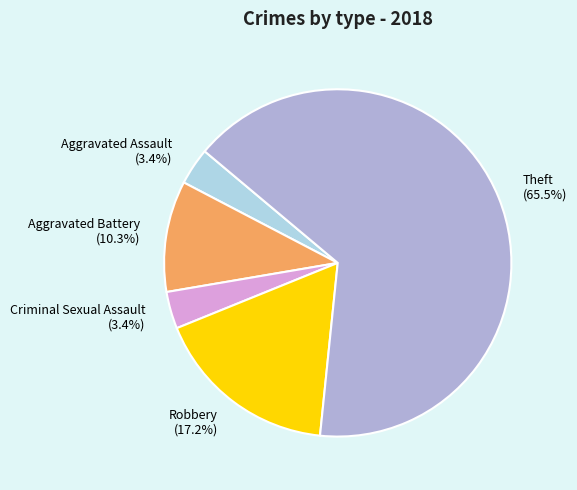

Which slice is the largest?

Theft